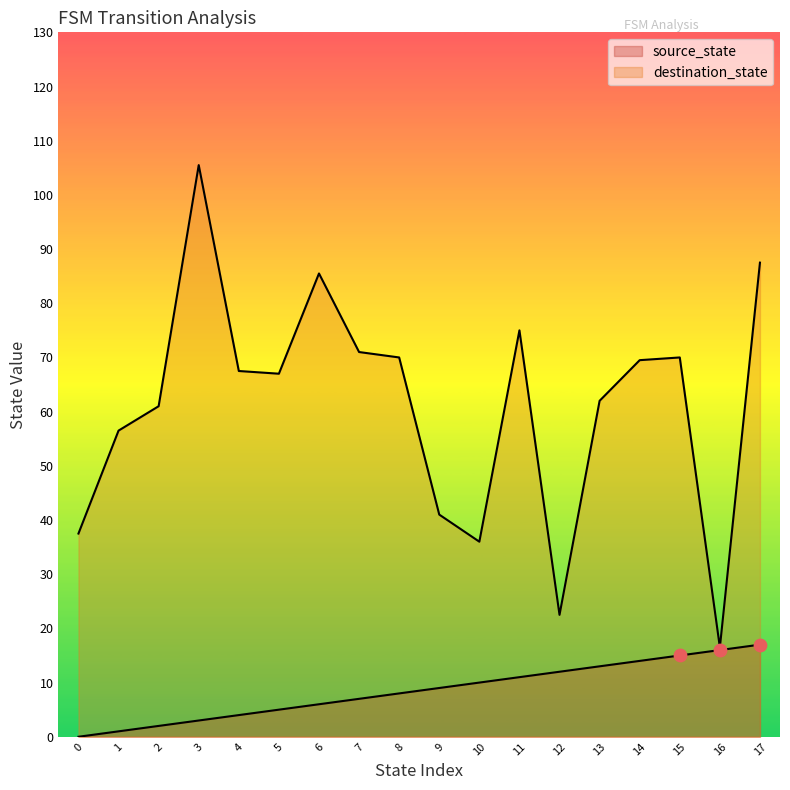

Which series contains the lowest Y value?

source_state